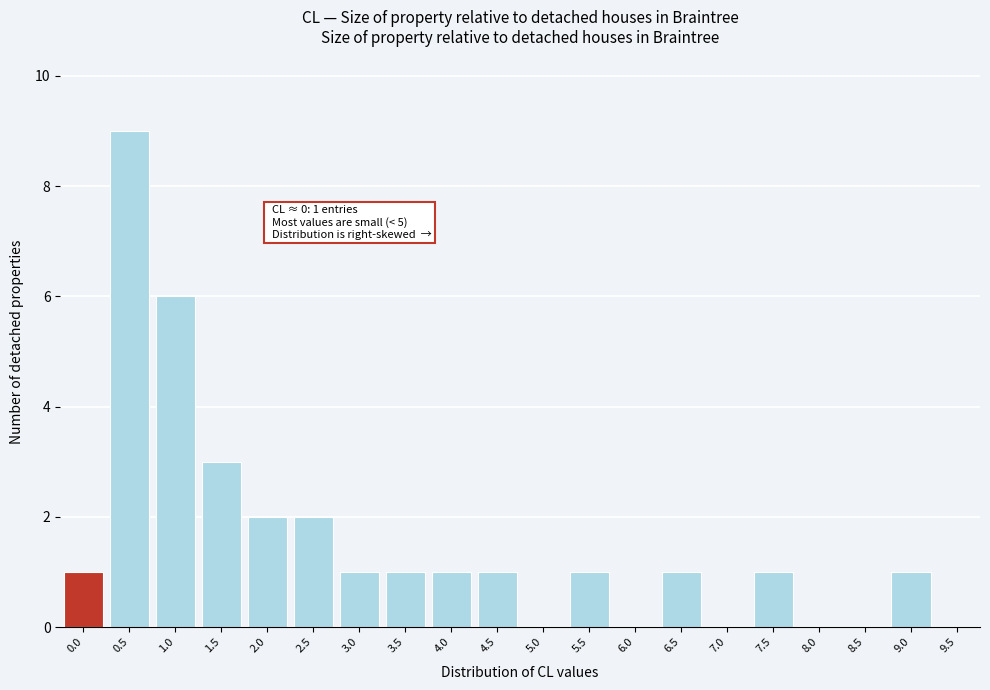

Reading left to right, extract all data points from this chart.

0.0=1	0.5=9	1.0=6	1.5=3	2.0=2	2.5=2	3.0=1	3.5=1	4.0=1	4.5=1	5.0=0	5.5=1	6.0=0	6.5=1	7.0=0	7.5=1	8.0=0	8.5=0	9.0=1	9.5=0